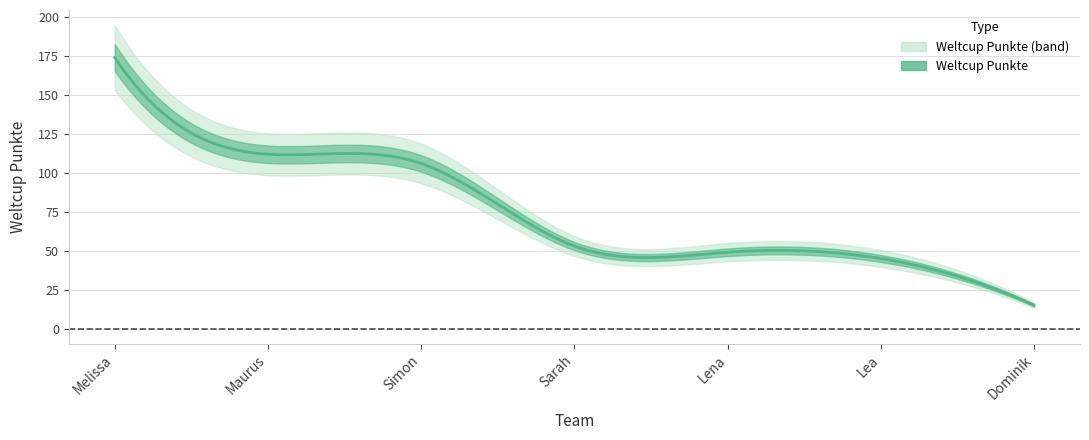

Reading right to left, what are all the values shown in this chart?

Dominik=15	Lea=45	Lena=49	Sarah=53	Simon=106	Maurus=112	Melissa=174